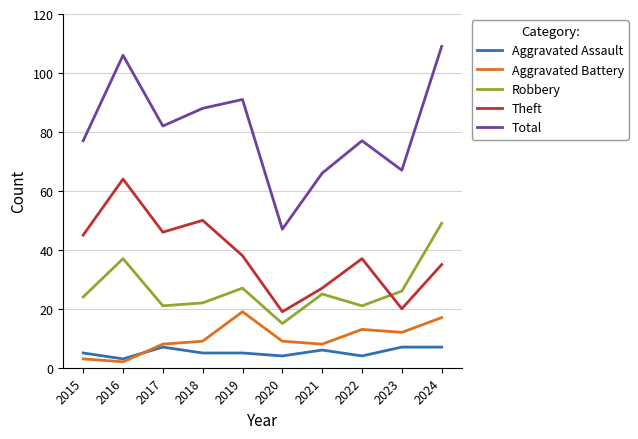

Count the number of data series in this chart.

5